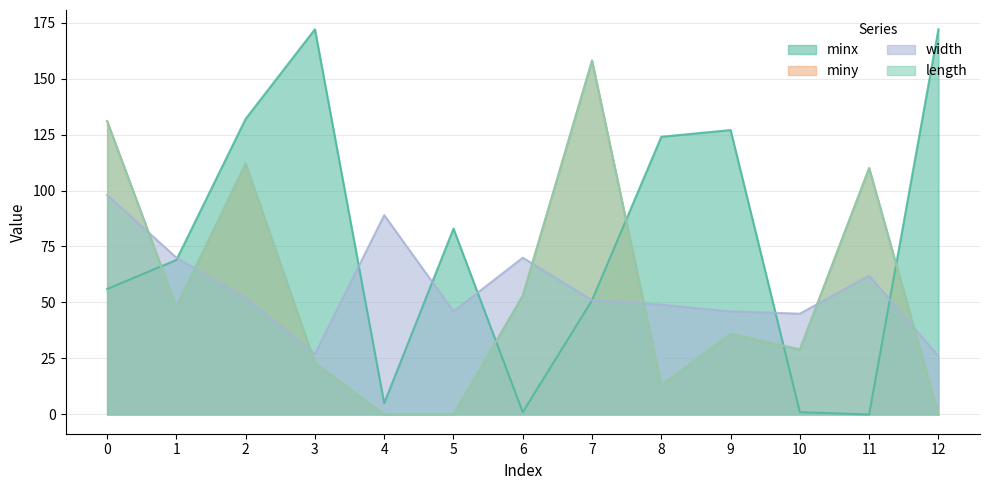

Does the chart display data point markers on the line(s)?

No